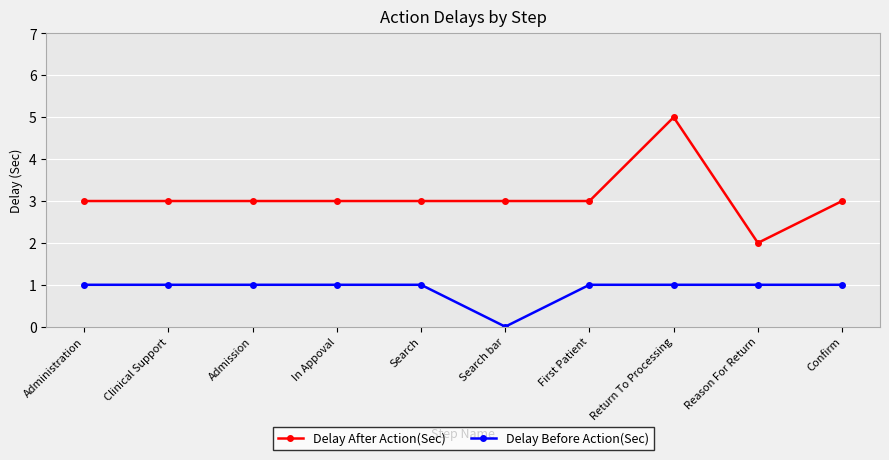

What is the difference between the highest and lowest values at Search bar?

3